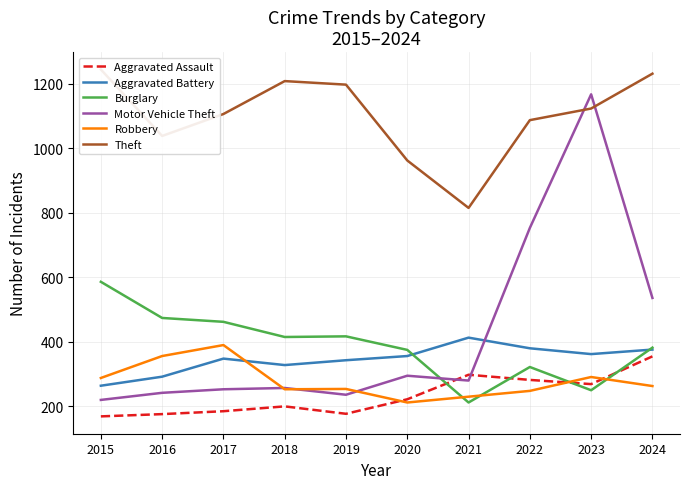

Reading left to right, list all the values displayed in this chart.

Aggravated Assault: 169	176	185	200	177	222	298	282	269	355
Aggravated Battery: 264	292	348	328	343	356	413	380	362	376
Burglary: 586	474	462	415	417	375	212	322	250	382
Motor Vehicle Theft: 220	242	253	257	236	295	280	753	1167	536
Robbery: 288	356	390	253	254	212	230	248	291	263
Theft: 1244	1038	1106	1208	1197	962	815	1087	1123	1231